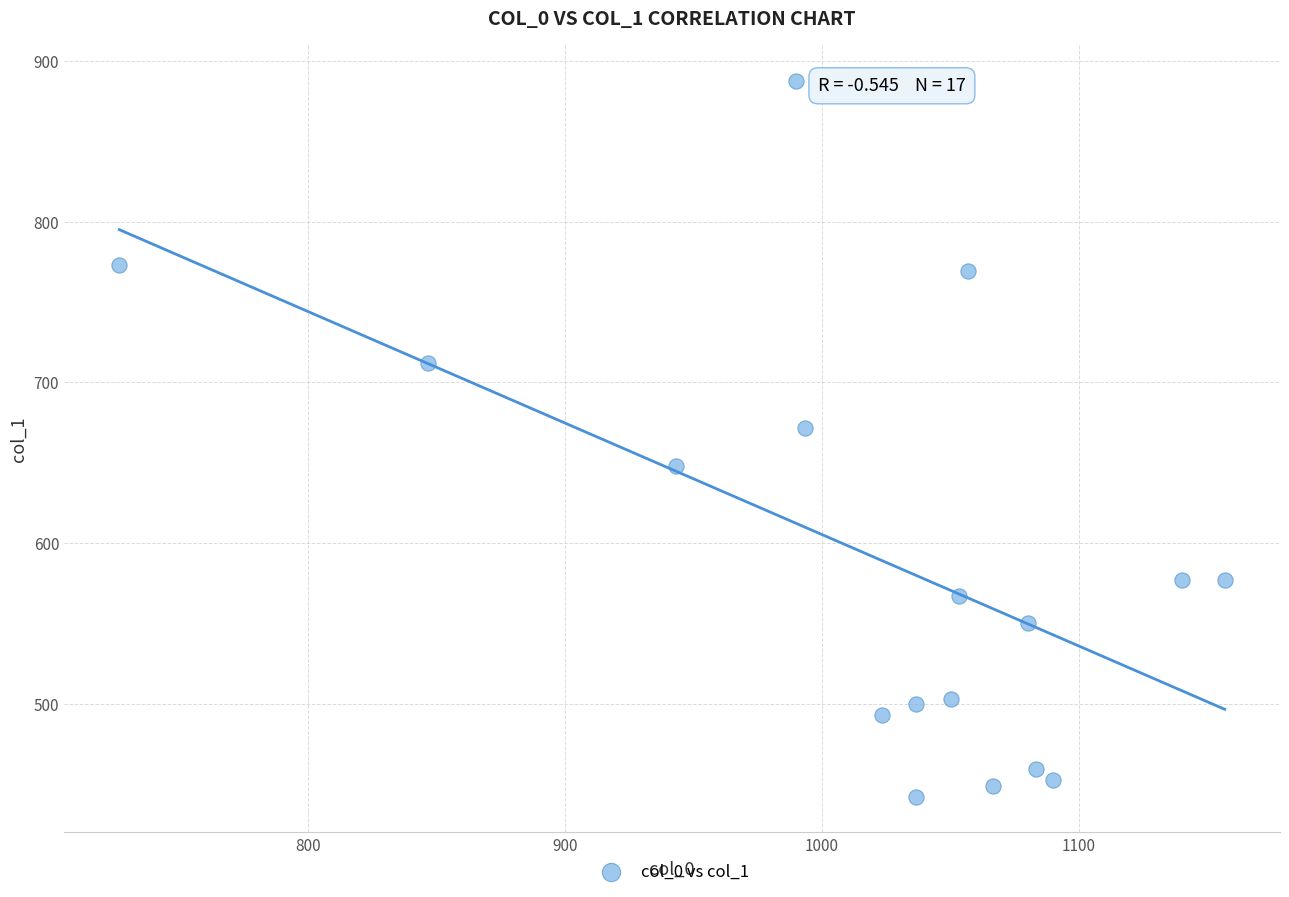

What Y value in the scatter plot is closest to 664?

671.6